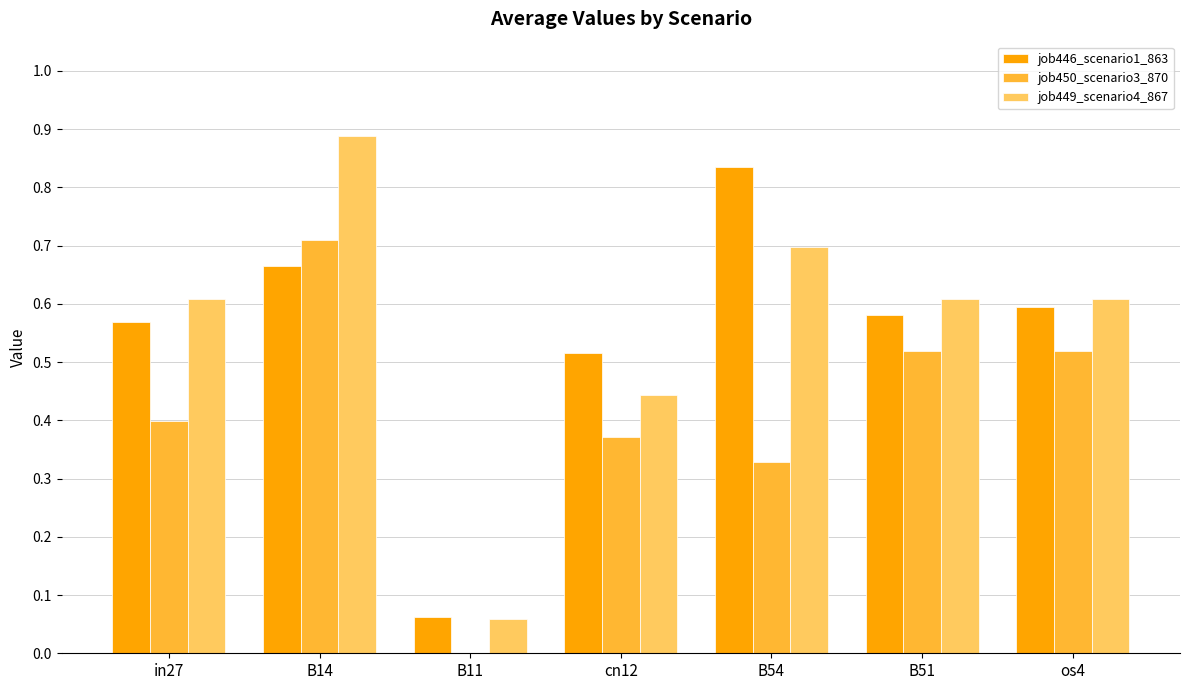

True or false: job446_scenario1_863 has a value of 0.6 at in27.

True